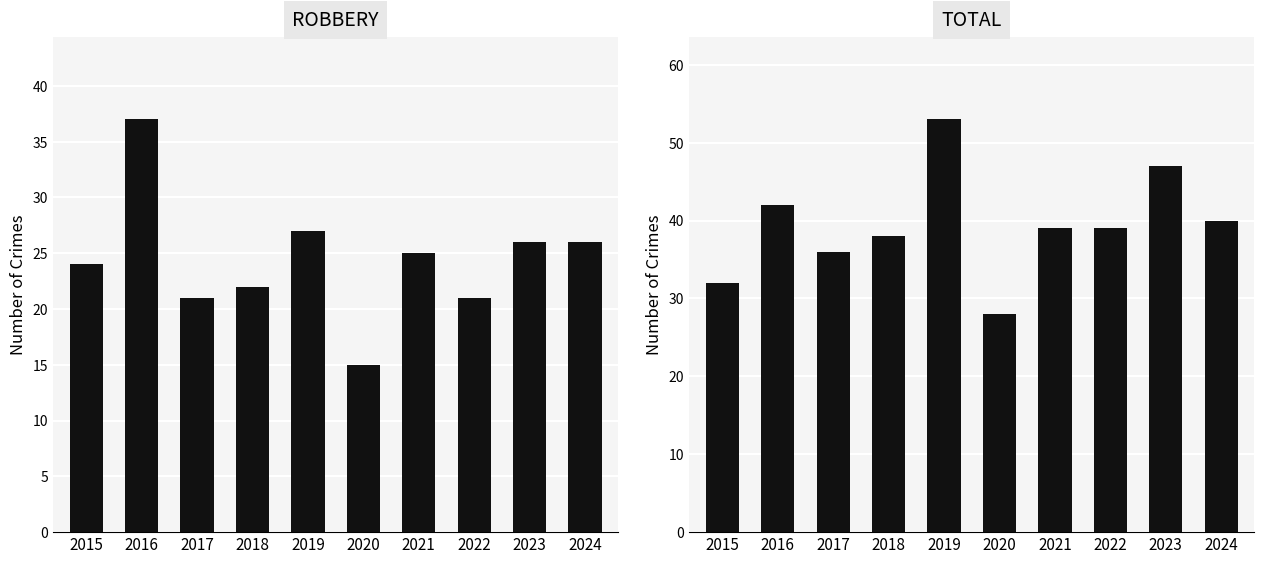

Which category has the lowest value in the TOTAL series?

2020